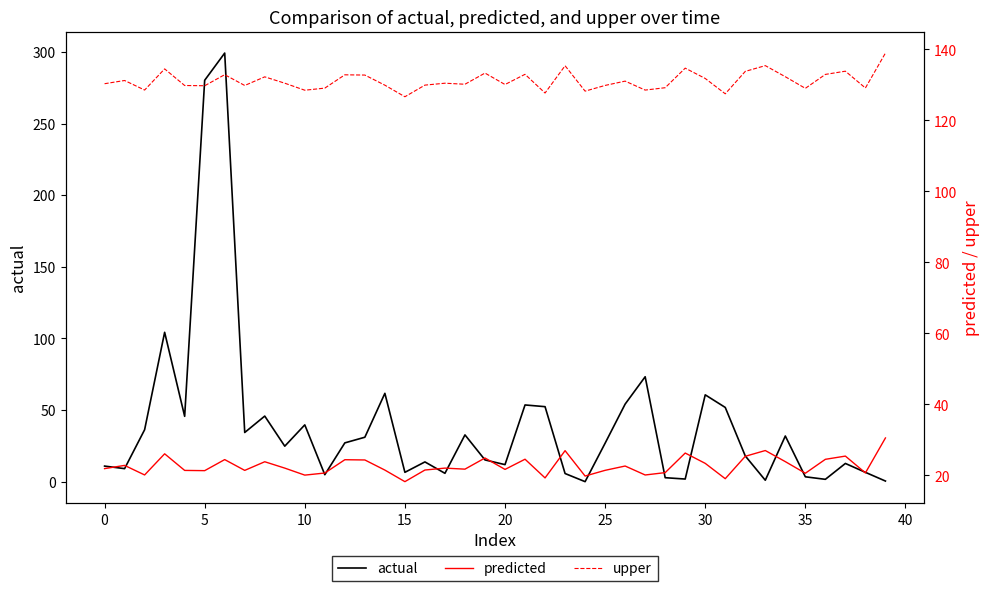

The value of actual at 0 is 10.9. True or false?

True